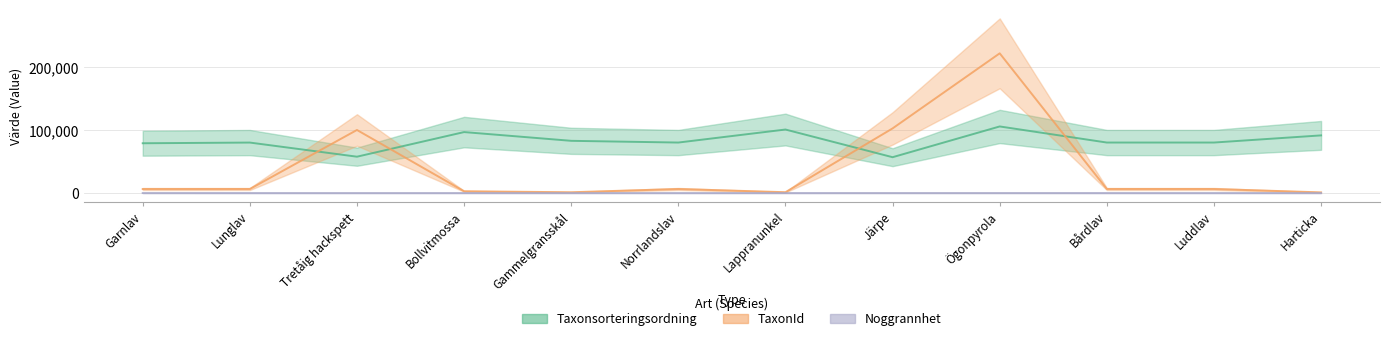

What is the label of the 8th point from the right?

Gammelgransskål